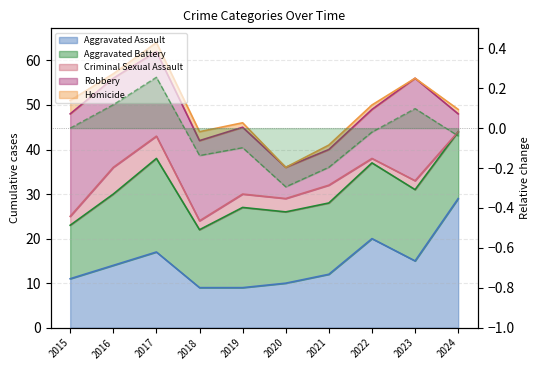

Reading right to left, what are all the values shown in this chart?

2024=-0.0	2023=0.1	2022=-0.0	2021=-0.2	2020=-0.3	2019=-0.1	2018=-0.1	2017=0.3	2016=0.1	2015=0.0